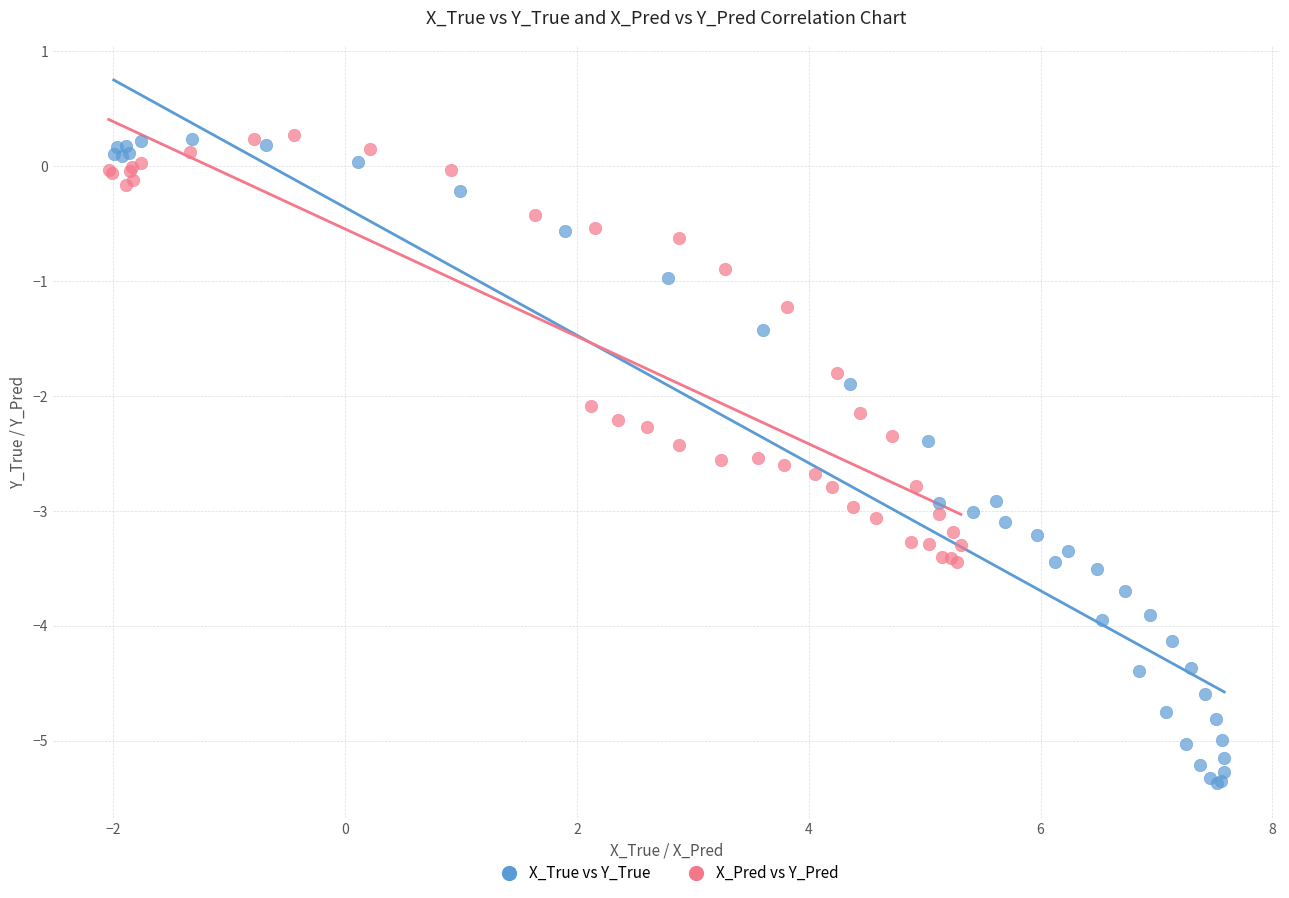

Which series contains the lowest Y value?

X_True vs Y_True